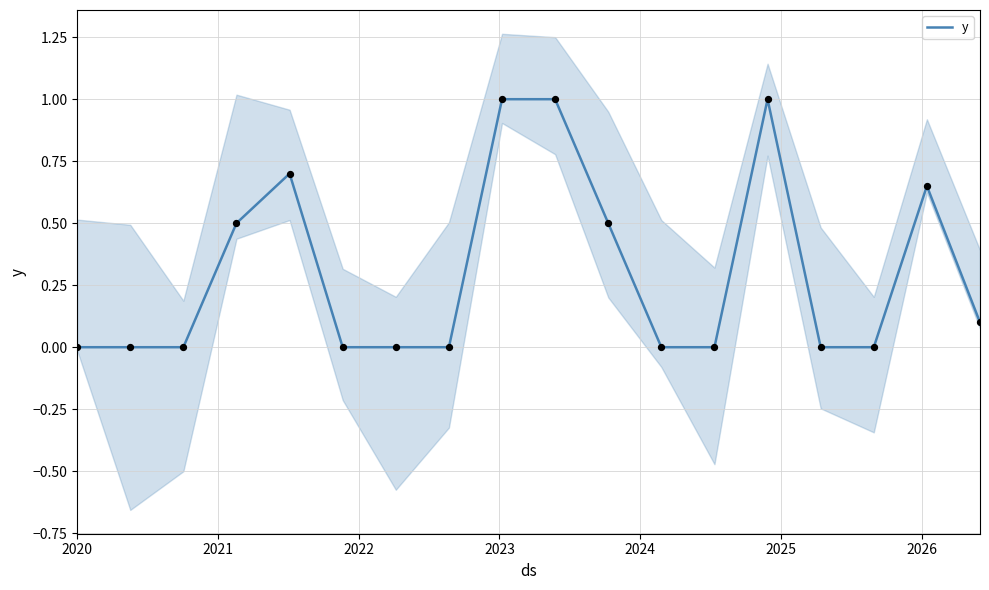

What is the change in value from 2026 to 16?

+0.7